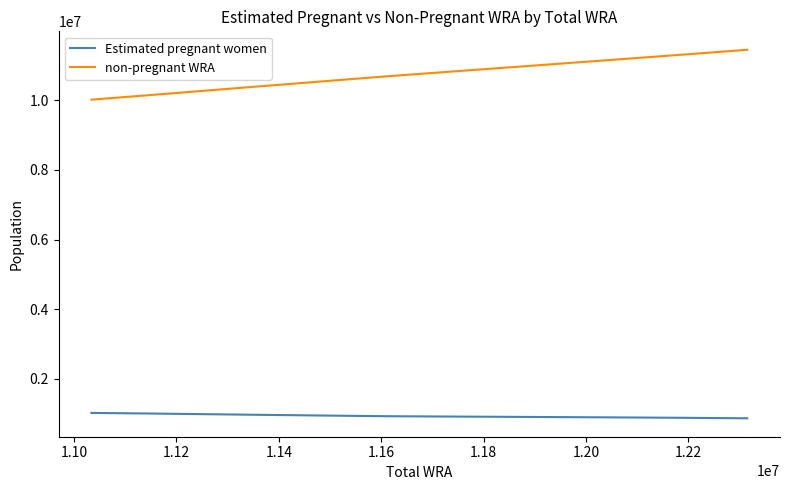

How many lines are shown in the chart?

2